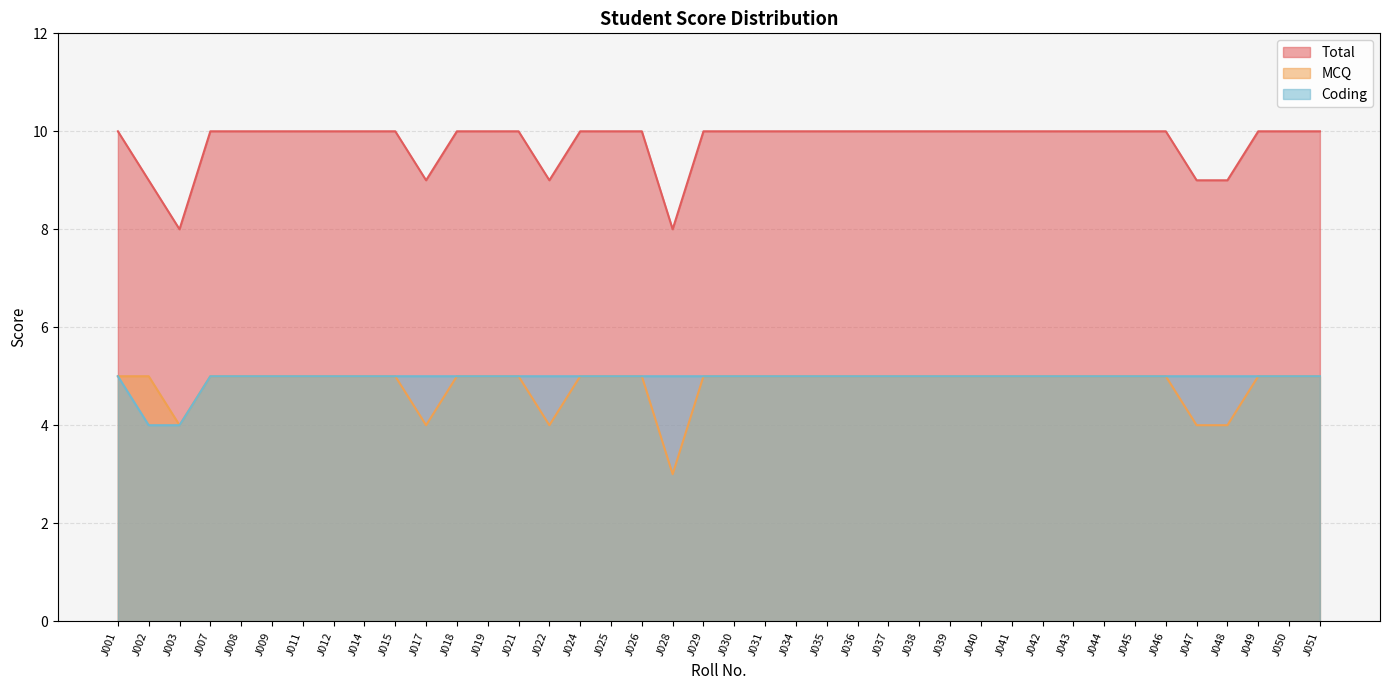

Is it true that MCQ equals 5 at J019?

True